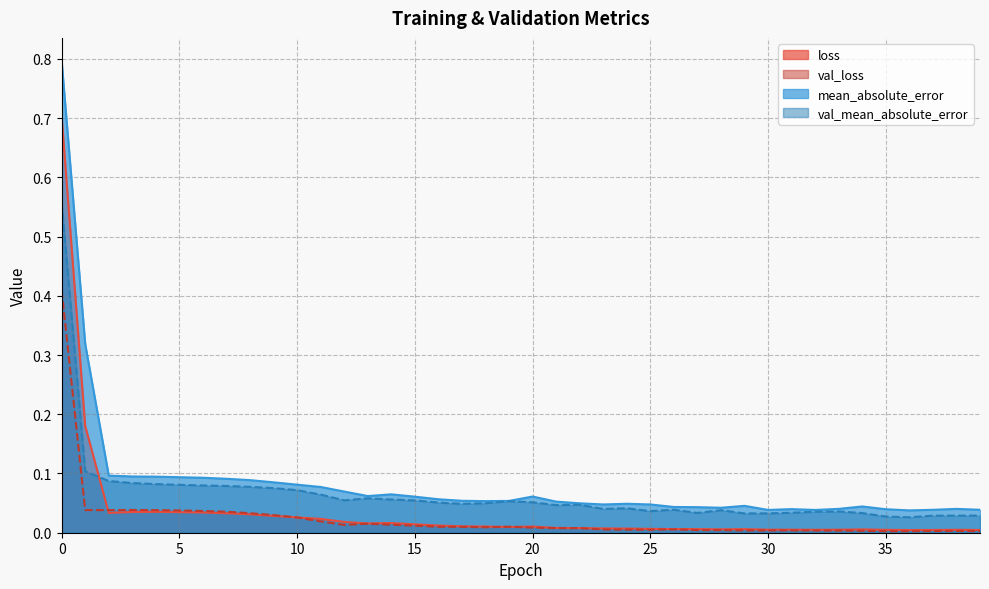

What is the total value across all series at 29?

0.1